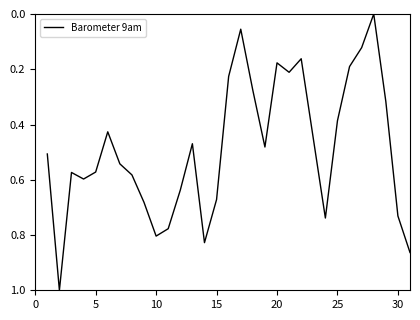

What is the difference between the maximum and minimum values?

1.0